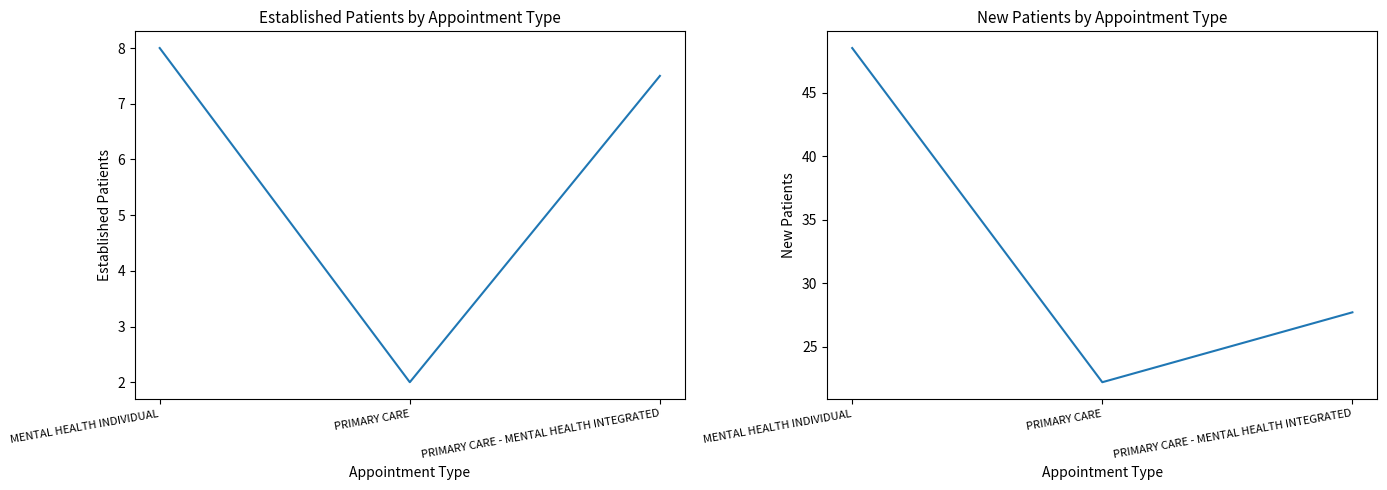

True or false: EstablishedPatients has a value of 3.2 at PRIMARY CARE - MENTAL HEALTH INTEGRATED.

False